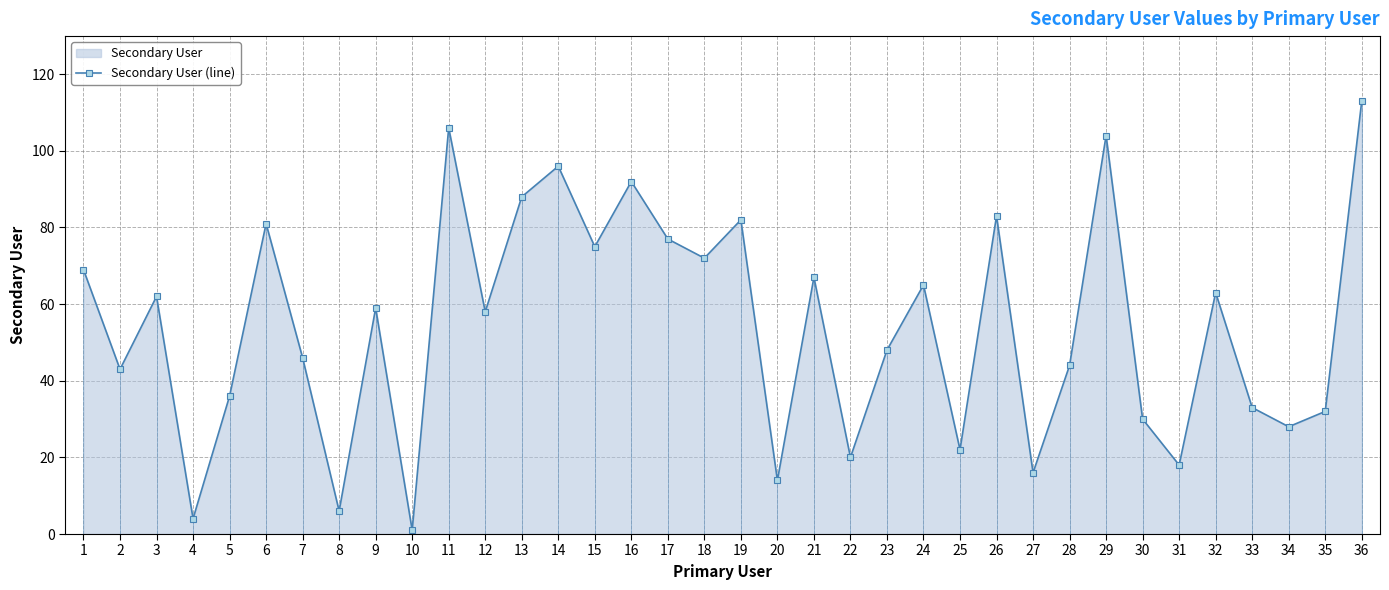

At which category does the data reach its first local valley?

2